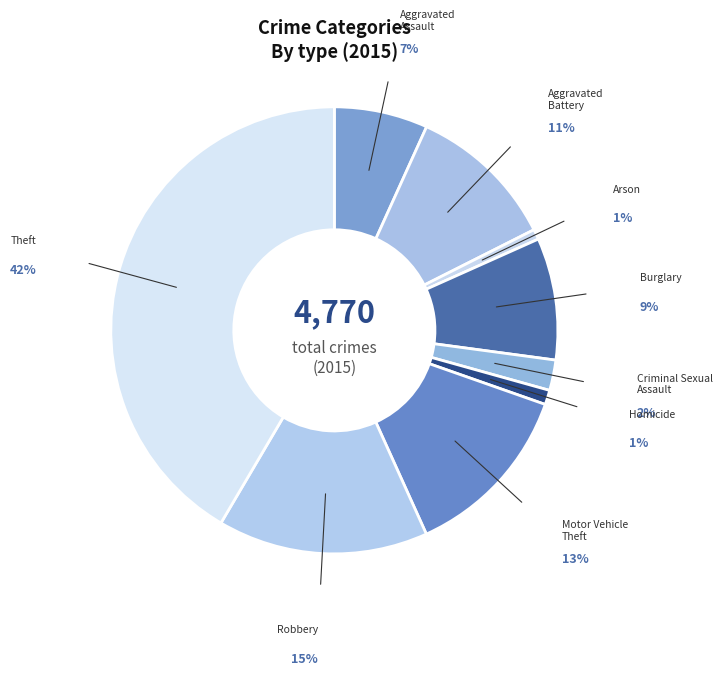

What percentage is the Theft slice, to the nearest percent?

42%